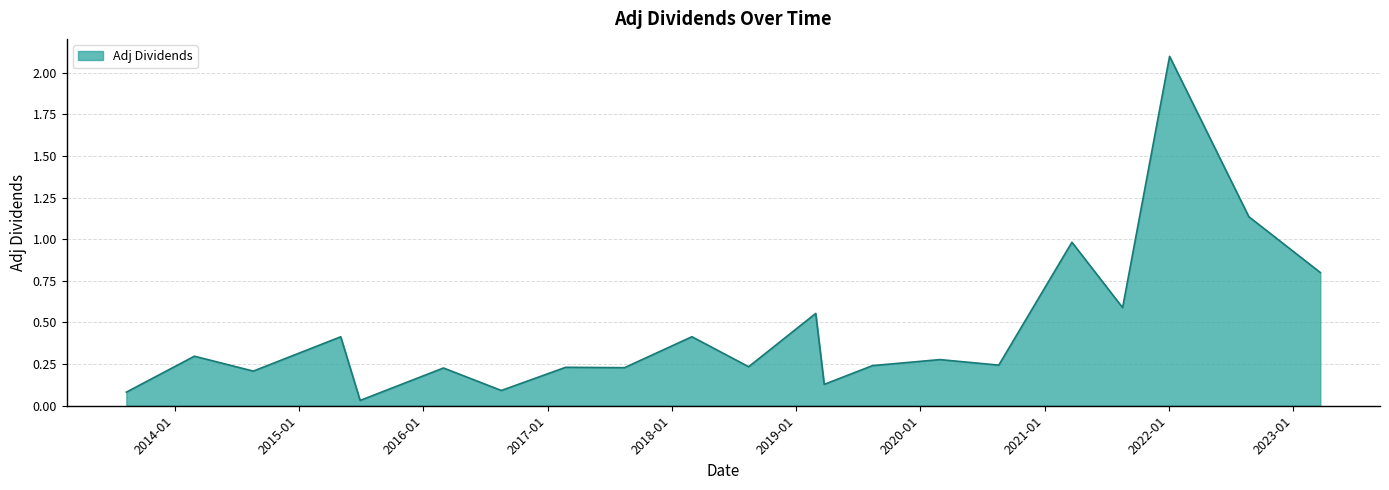

What is the greatest value displayed?

2.1